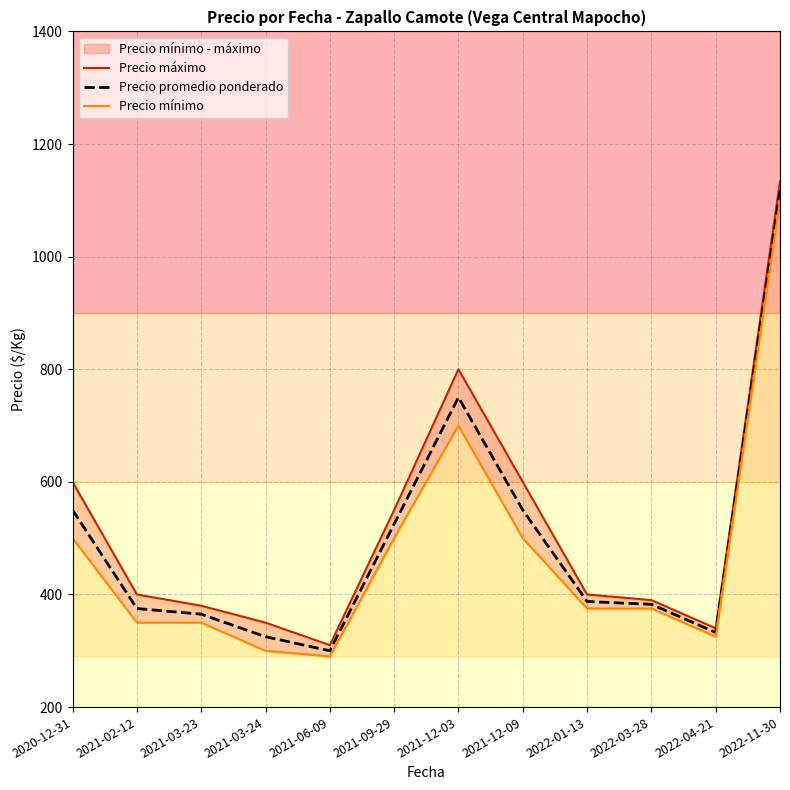

True or false: Precio mínimo and Precio máximo intersect in this chart.

False